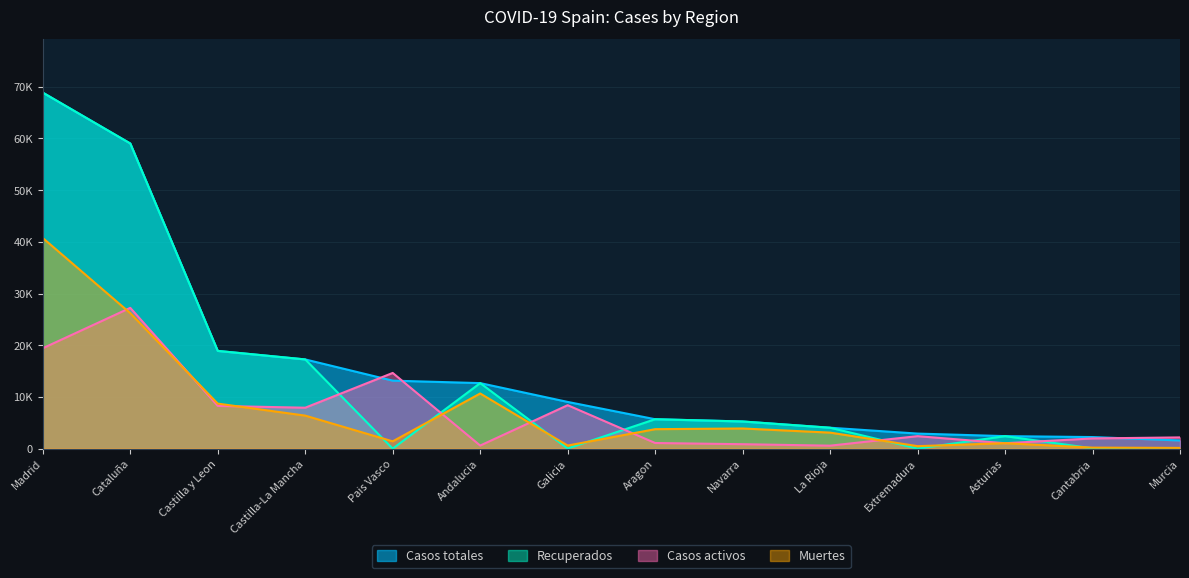

At Galicia, list the series in order from largest to smallest.

Casos totales, Casos activos, Muertes, Recuperados